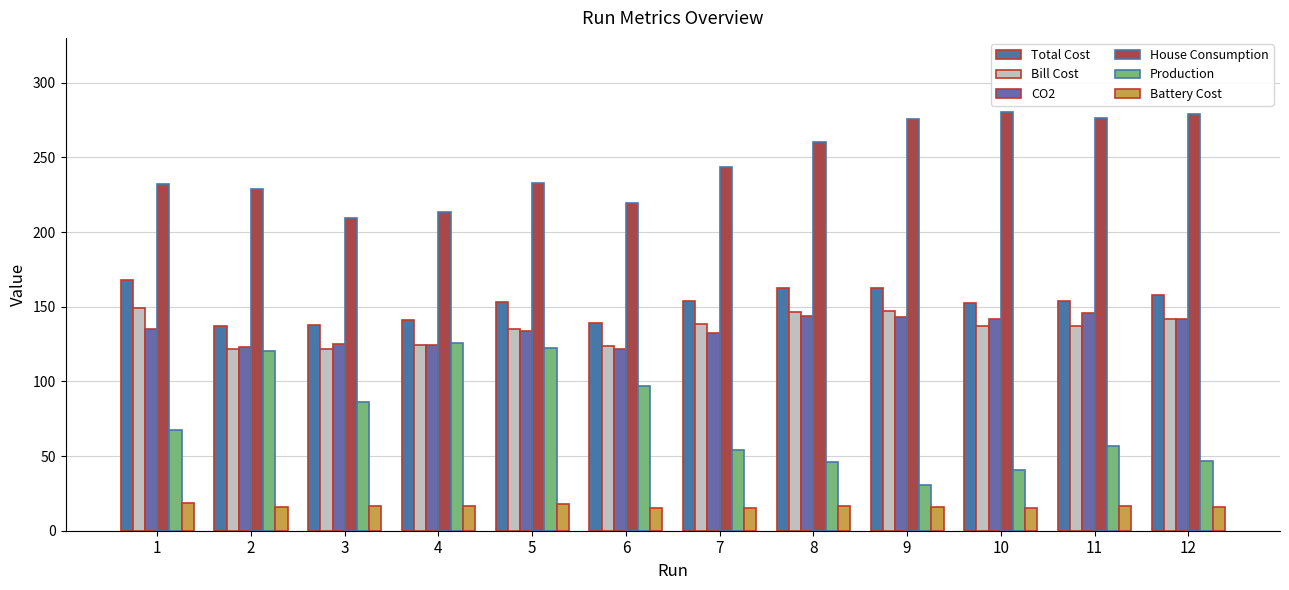

Which series has the largest total across all categories?

House Consumption